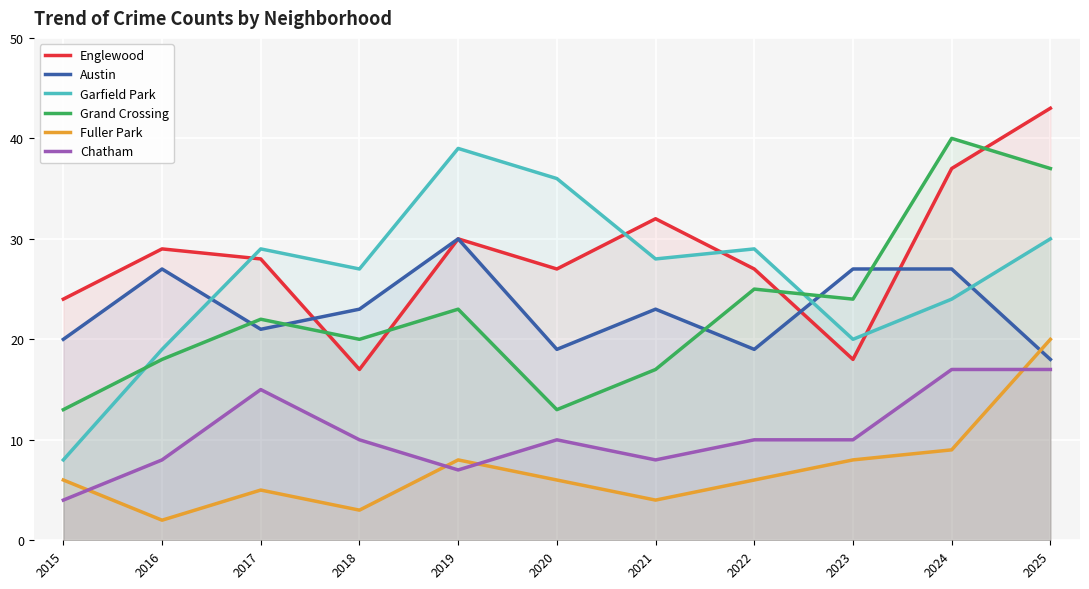

Rank the categories by Fuller Park value from lowest to highest.

2016, 2018, 2021, 2017, 2015, 2020, 2022, 2019, 2023, 2024, 2025